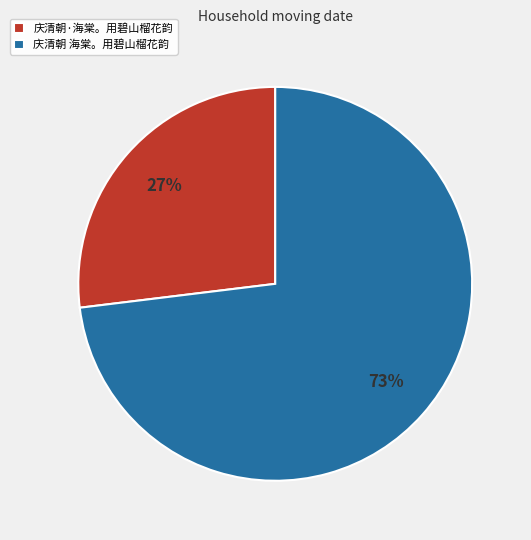

Approximately how many times larger is the value at 庆清朝·海棠。用碧山榴花韵 compared to 庆清朝 海棠。用碧山榴花韵?

0.4